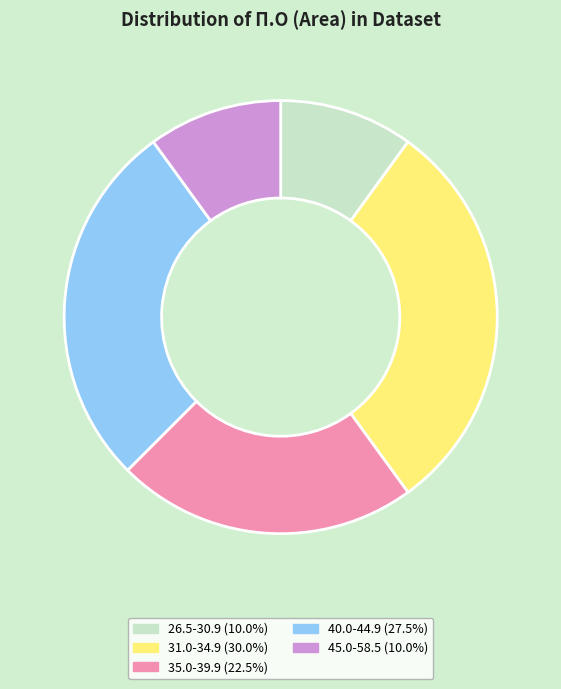

Approximately how many times larger is the value at 45.0-58.5 (10.0%) compared to 35.0-39.9 (22.5%)?

0.4